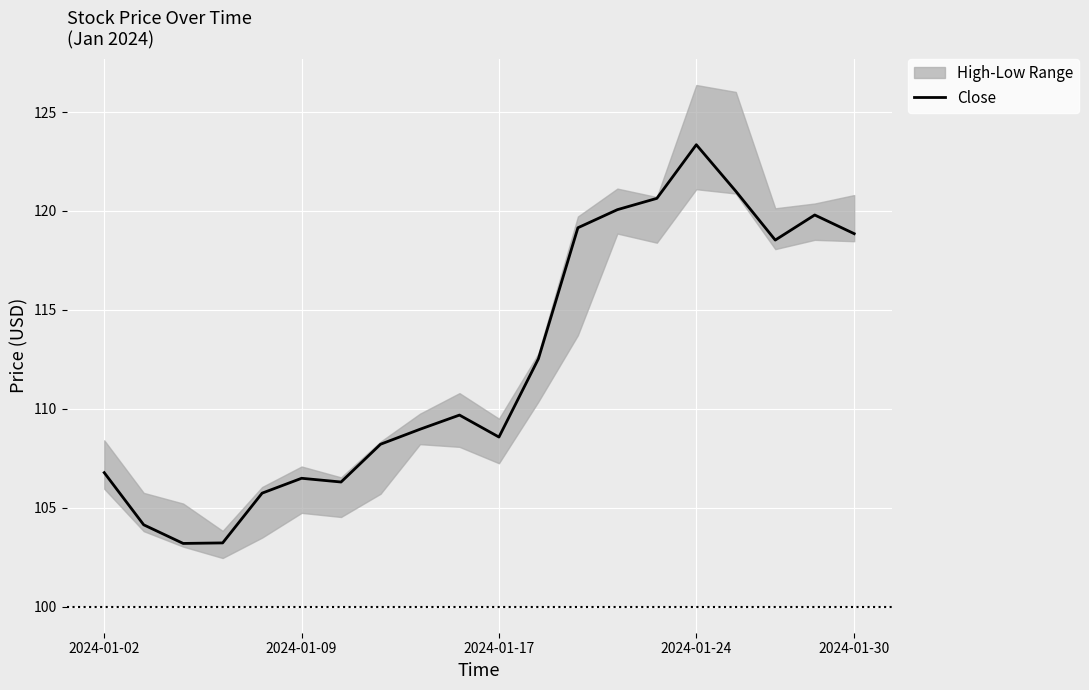

What is the maximum value for Close?

123.3